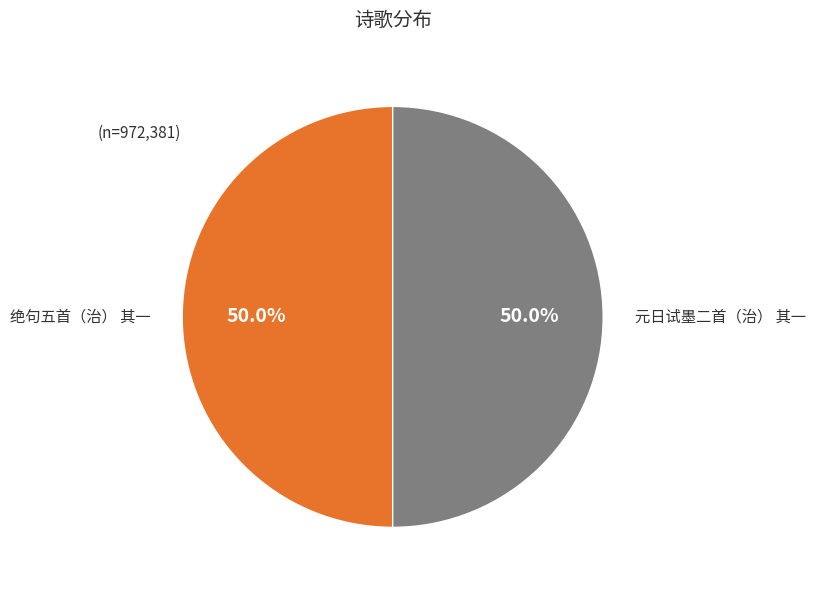

The 绝句五首（治） 其一 slice represents 50% of the pie. True or false?

True